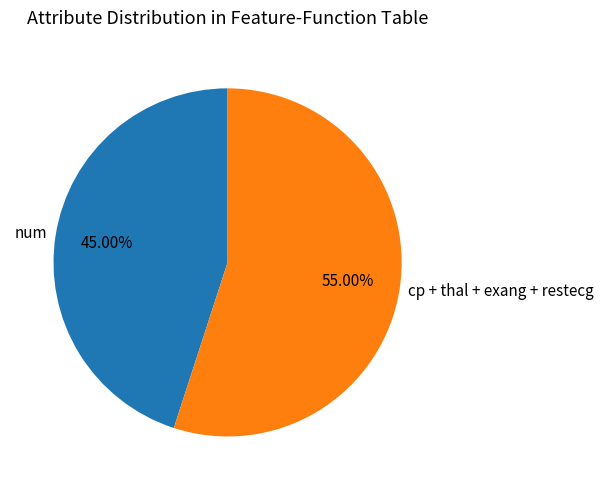

Rank the categories by value from highest to lowest.

cp + thal + exang + restecg, num